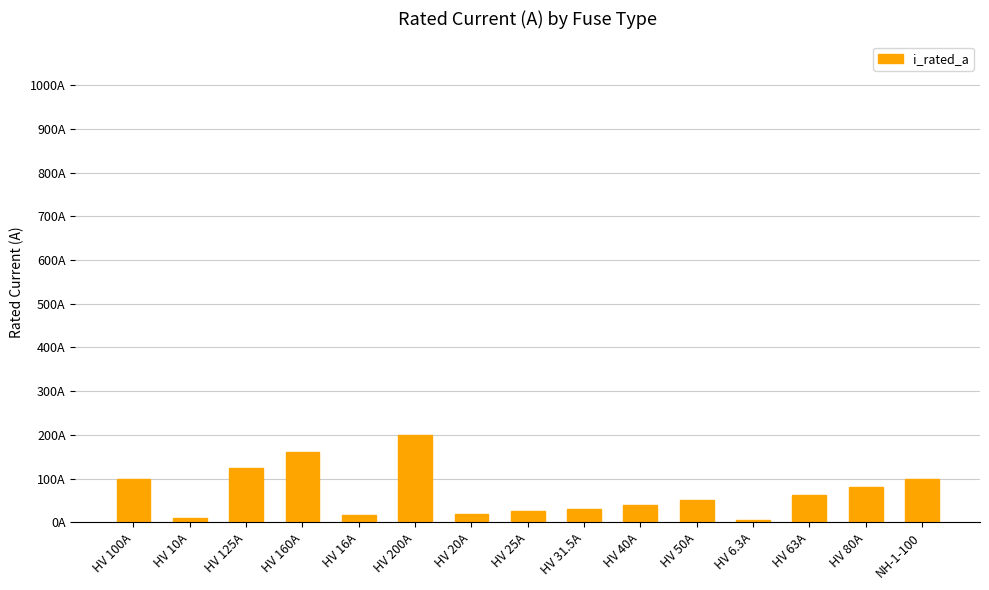

Does the chart contain any negative values?

No